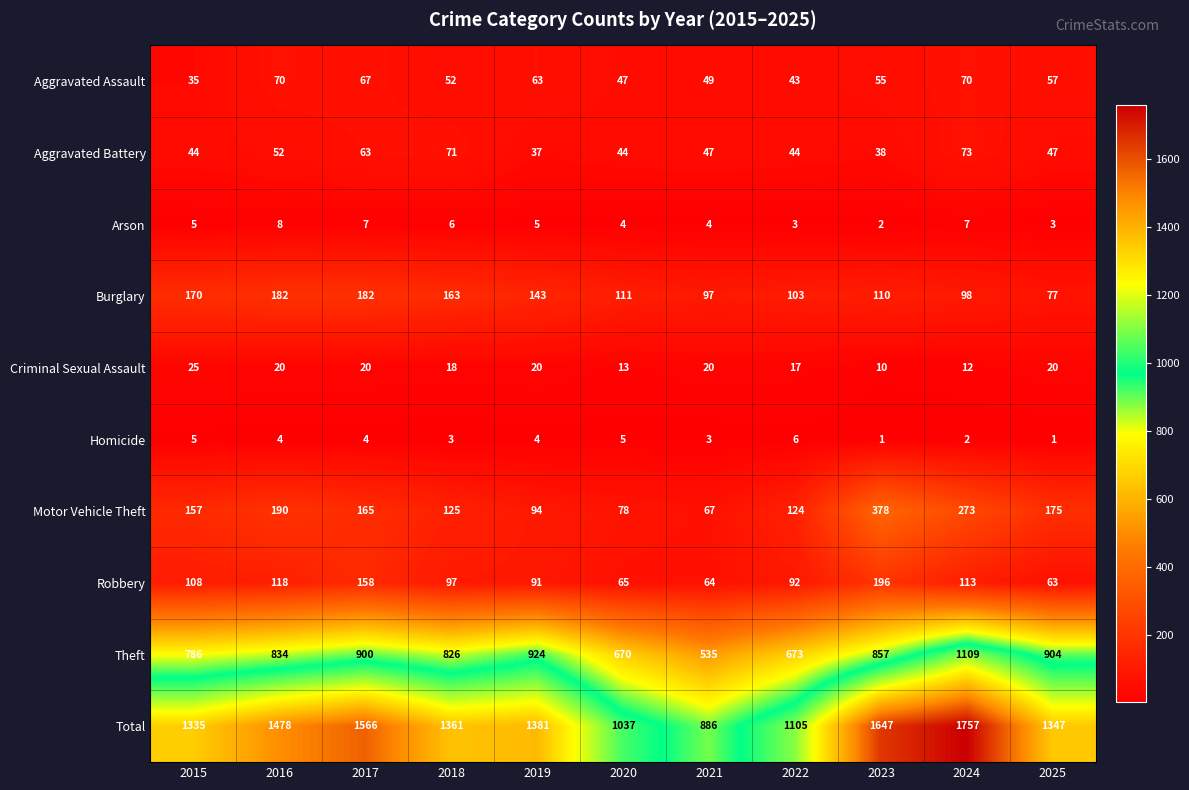

List the series in order of their peak value, highest first.

Total, Theft, Motor Vehicle Theft, Robbery, Burglary, Aggravated Battery, Aggravated Assault, Criminal Sexual Assault, Arson, Homicide